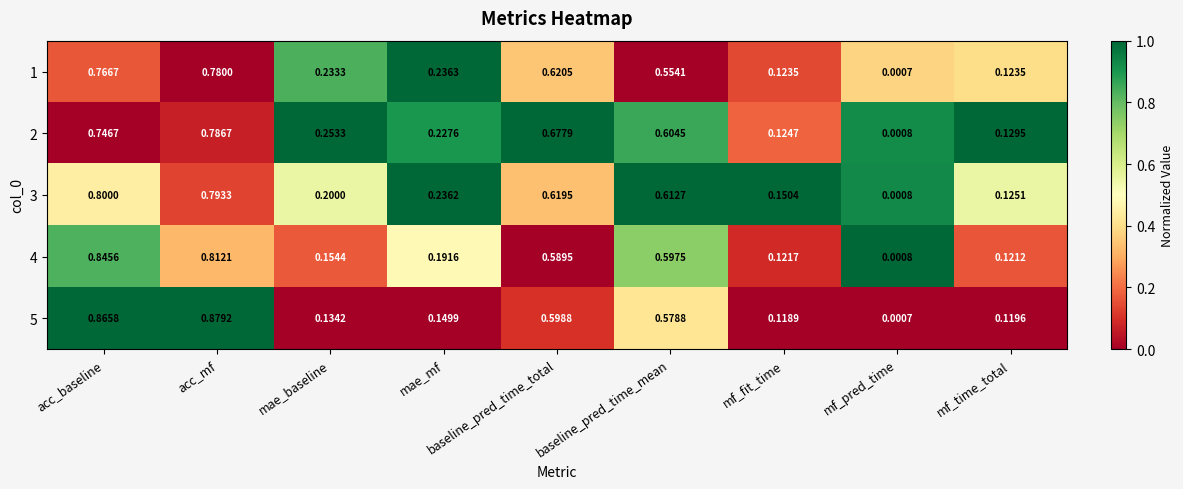

Is the value of 2 at mf_pred_time greater than the value of 4 at acc_baseline?

No